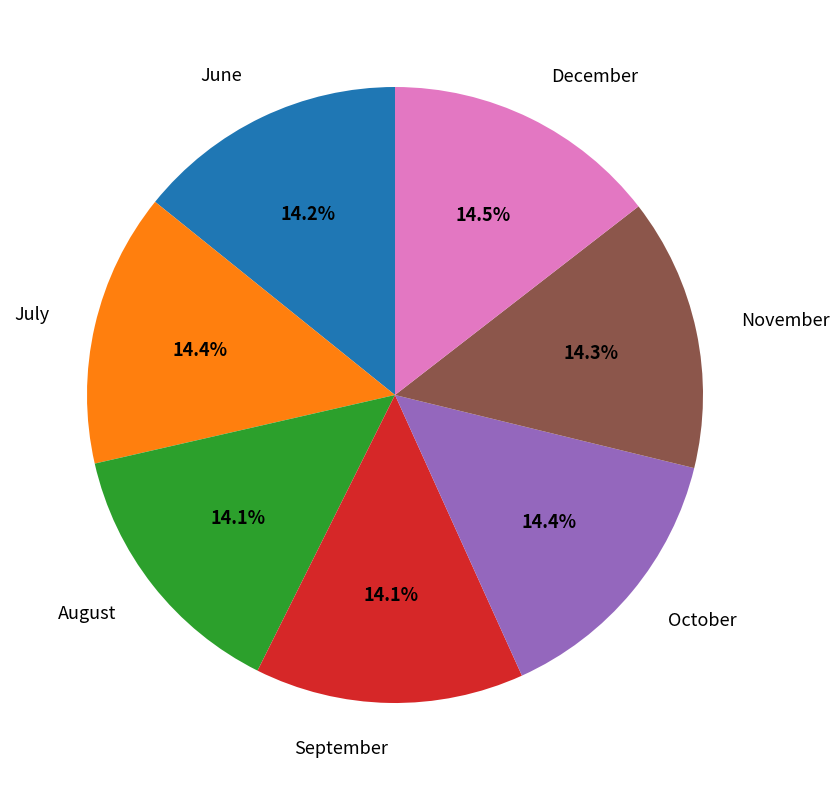

What is the ratio of the value at November to the value at June?

1.0